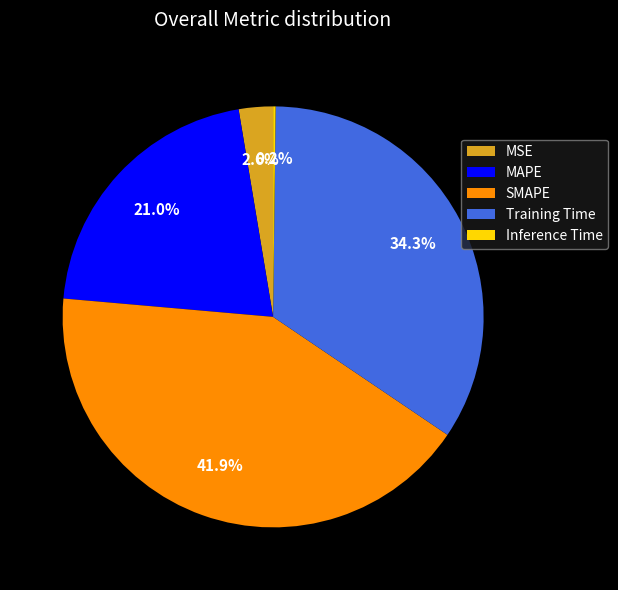

To the nearest percent, what is the average slice percentage?

20%